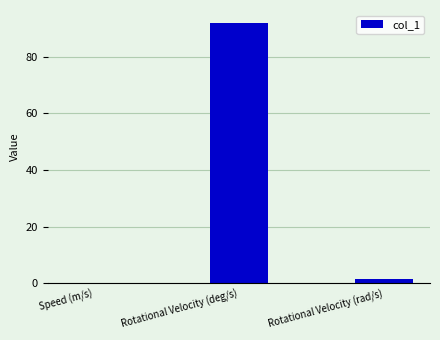

What is the sum of all values?

93.5